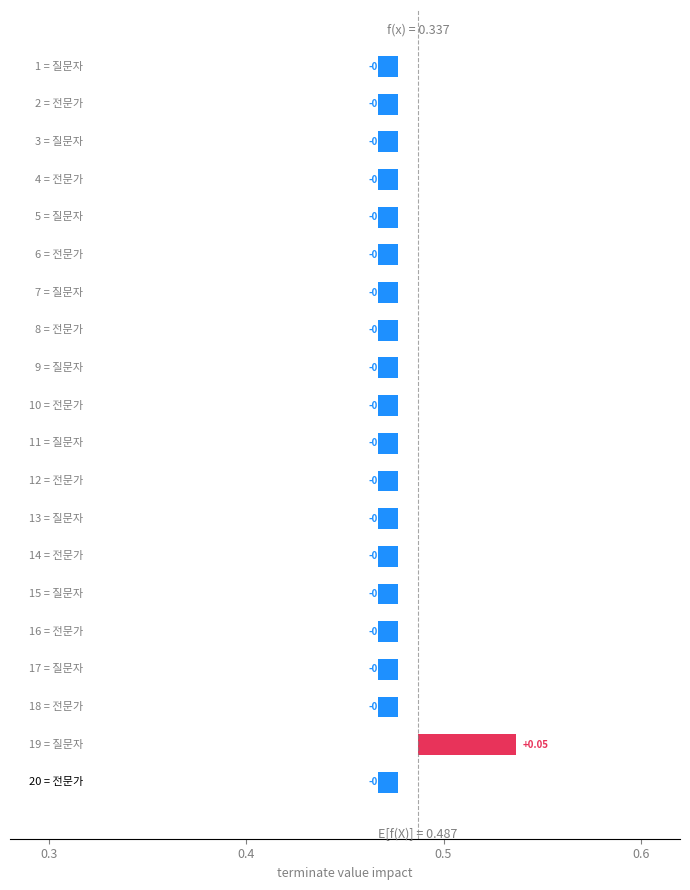

True or false: the data shows 1 at 19.

True